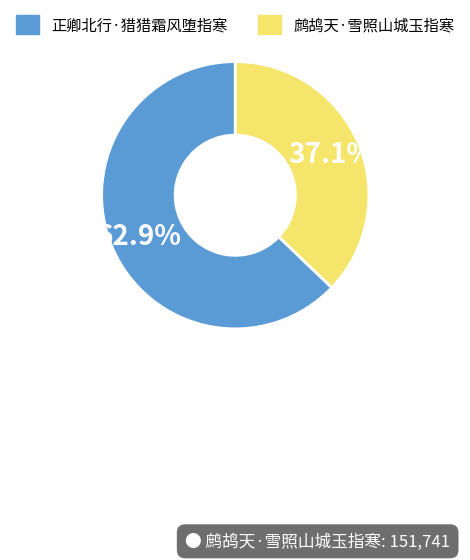

To the nearest percent, what is the combined percentage of 鹧鸪天·雪照山城玉指寒 and 正卿北行·猎猎霜风堕指寒?

100%